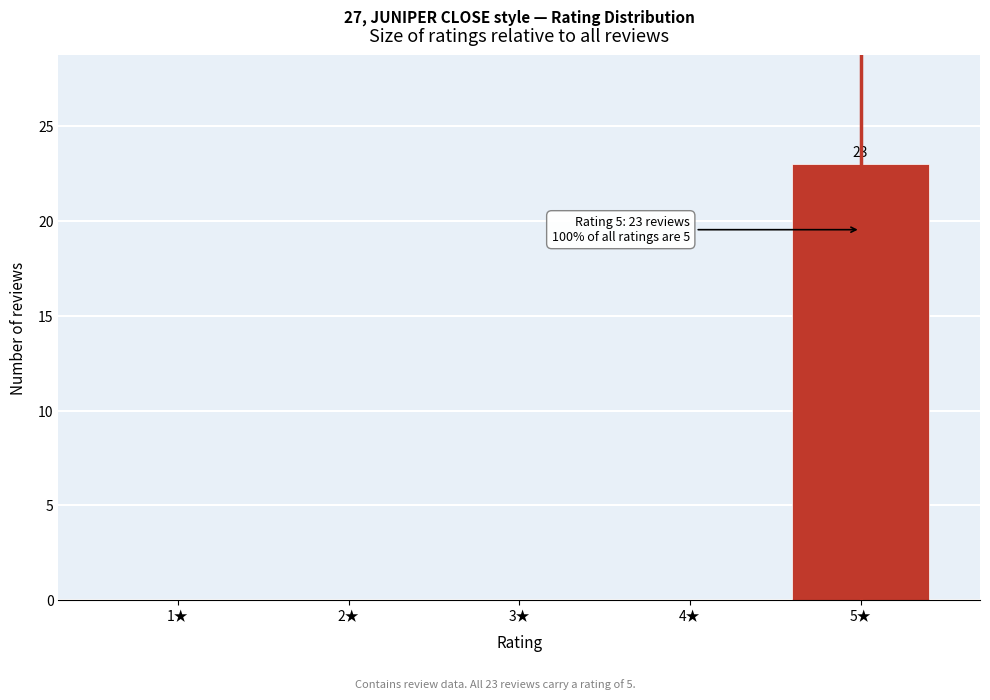

Reading left to right, what are all the values shown in this chart?

1★=0	2★=0	3★=0	4★=0	5★=23